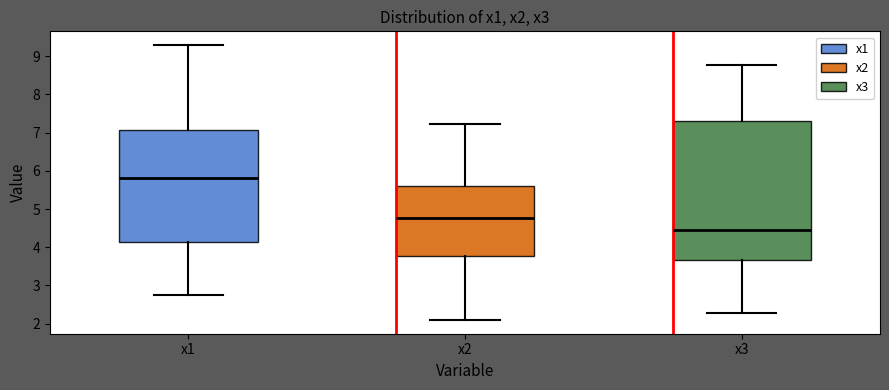

Comparing the boxes themselves (not the whiskers), which one is the tallest?

x3